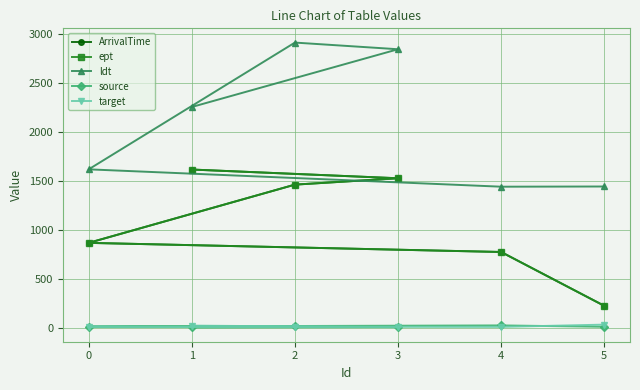

What is the maximum value for ArrivalTime?

1614